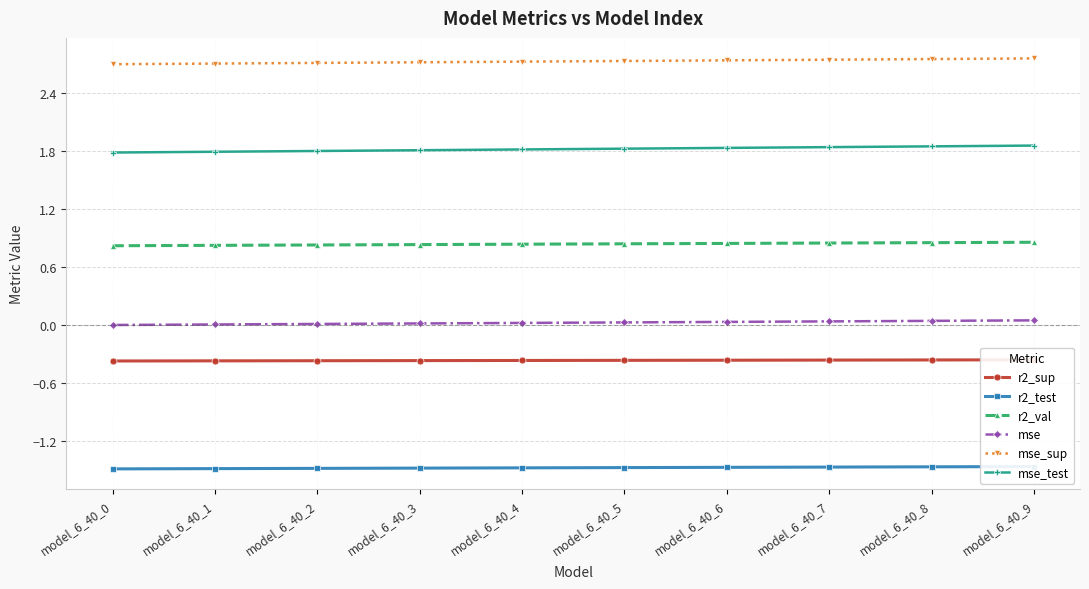

Count the number of categories in the chart.

10